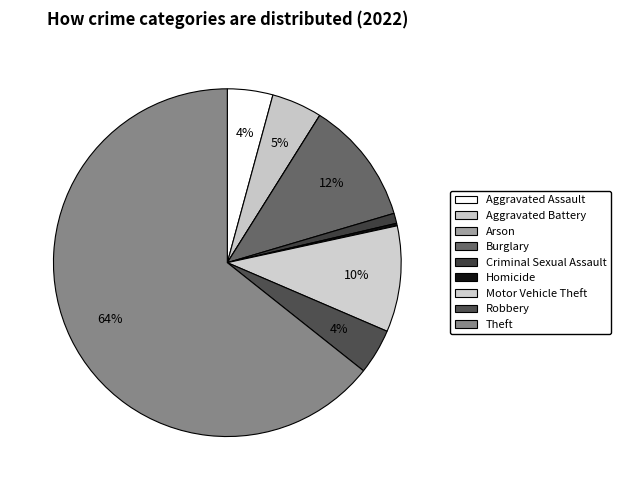

What is the total percentage of Motor Vehicle Theft and Aggravated Battery?

14.6%